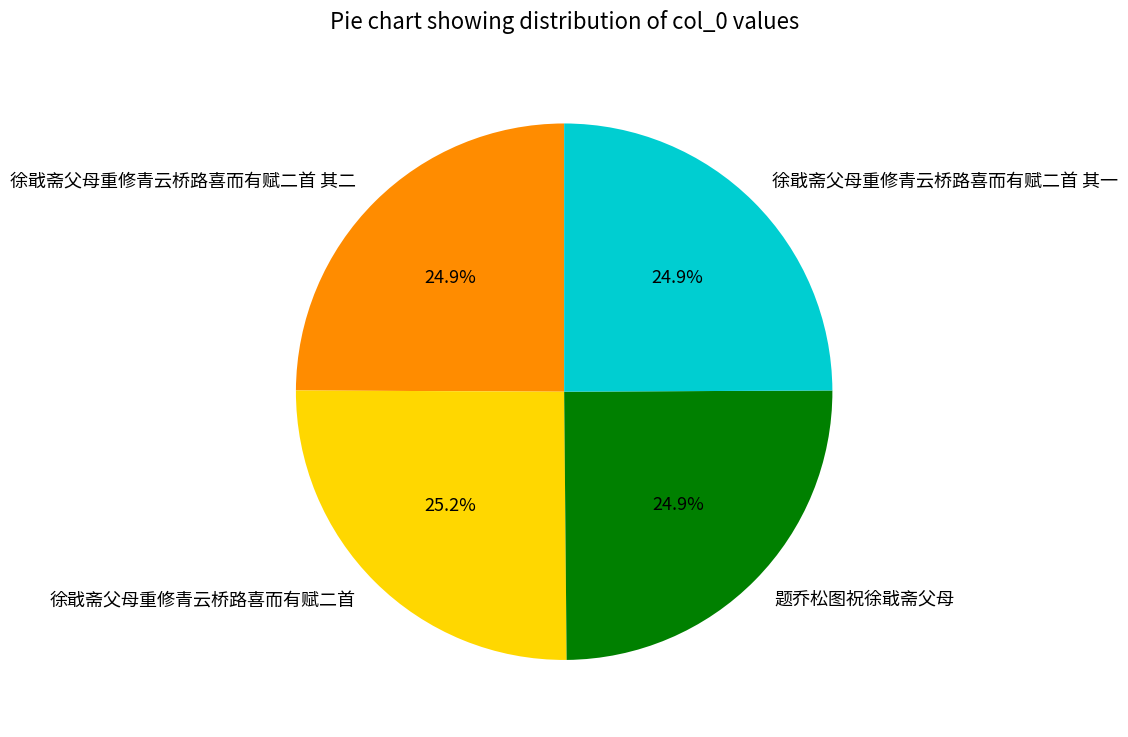

What is the ratio of the value at 题乔松图祝徐戢斋父母 to the value at 徐戢斋父母重修青云桥路喜而有赋二首 其一?

1.0